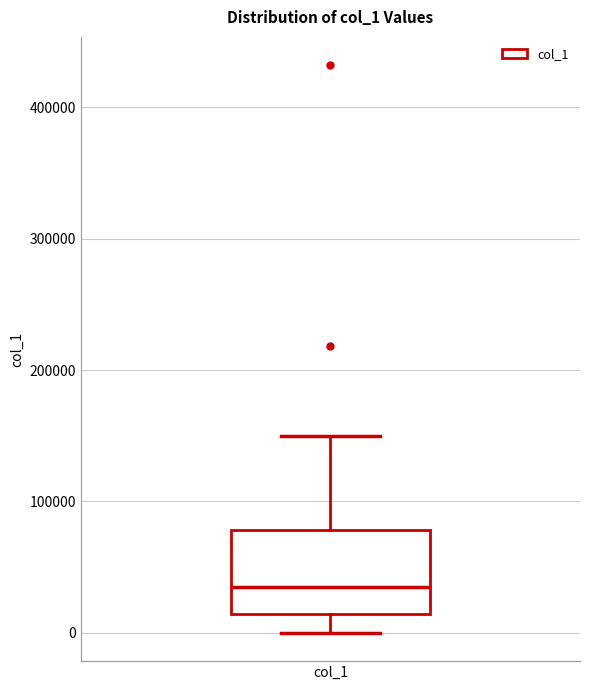

Transcribe this box plot: give where the median line is, the range the box spans, and where the two whiskers end, as read against the y-axis. The values are not printed on the chart, so give them approximately, as read against the axis.

median 30000, box 10000 to 80000, whiskers 0 to 150000